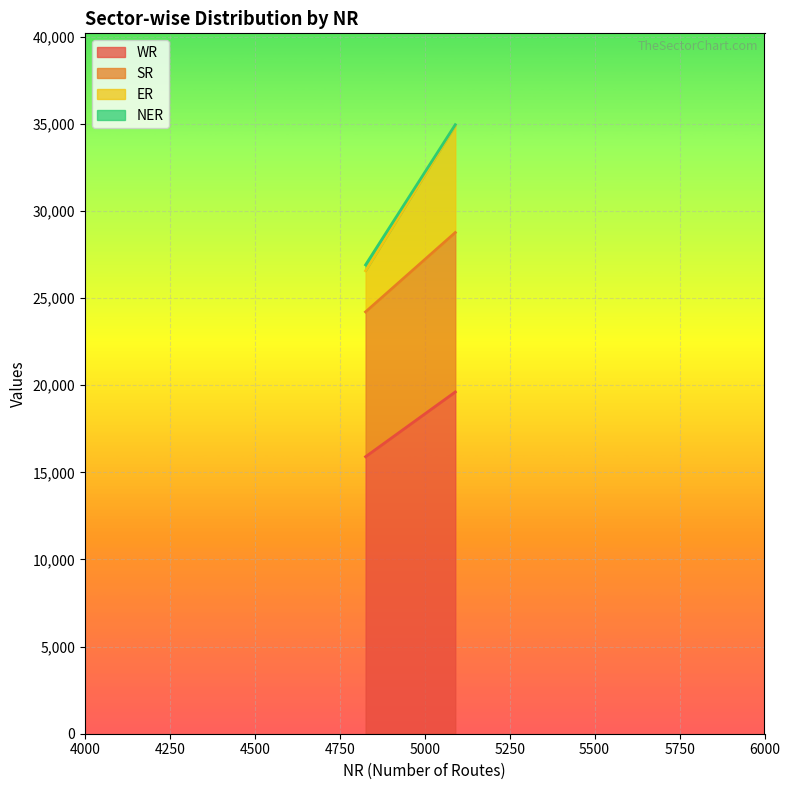

What is the average value of the WR series?

17758